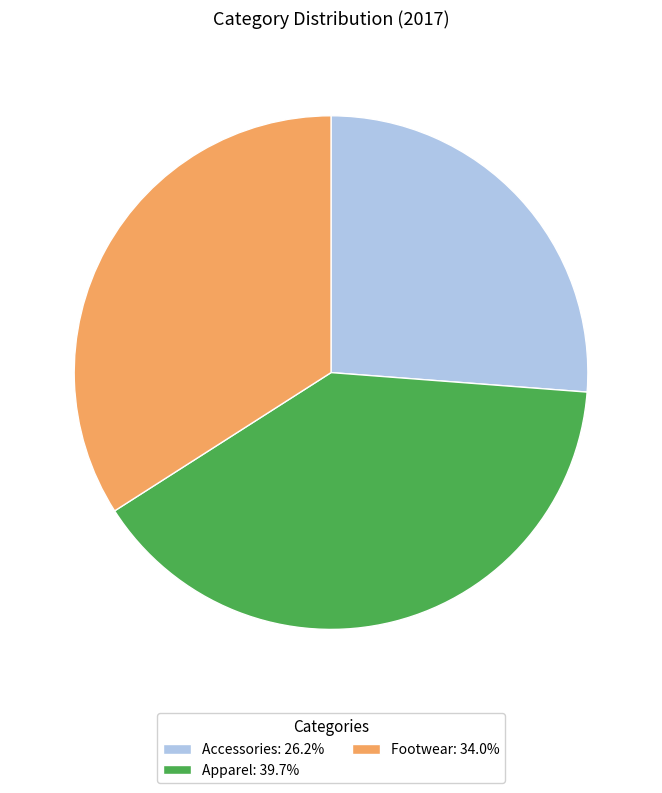

Does Footwear account for over 50% of the chart?

No